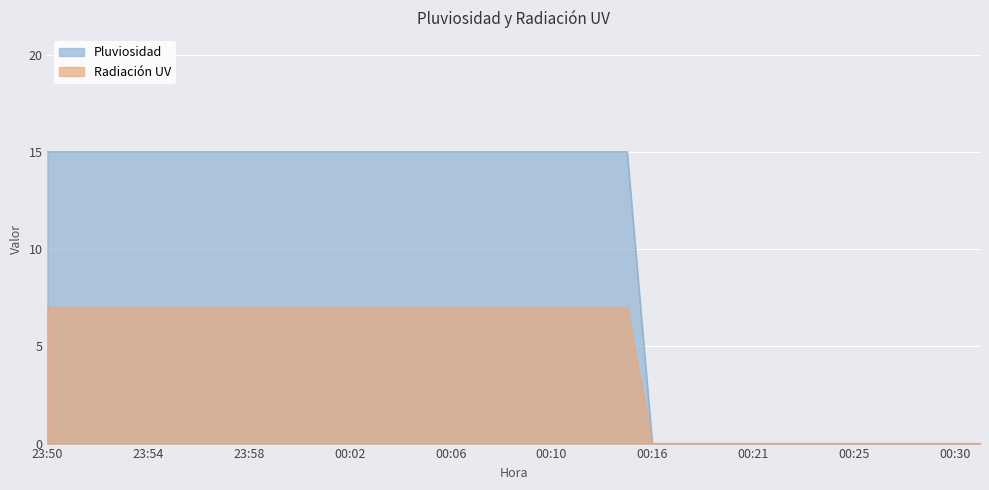

Read the Pluviosidad value at 00:08, to the nearest 5.

15